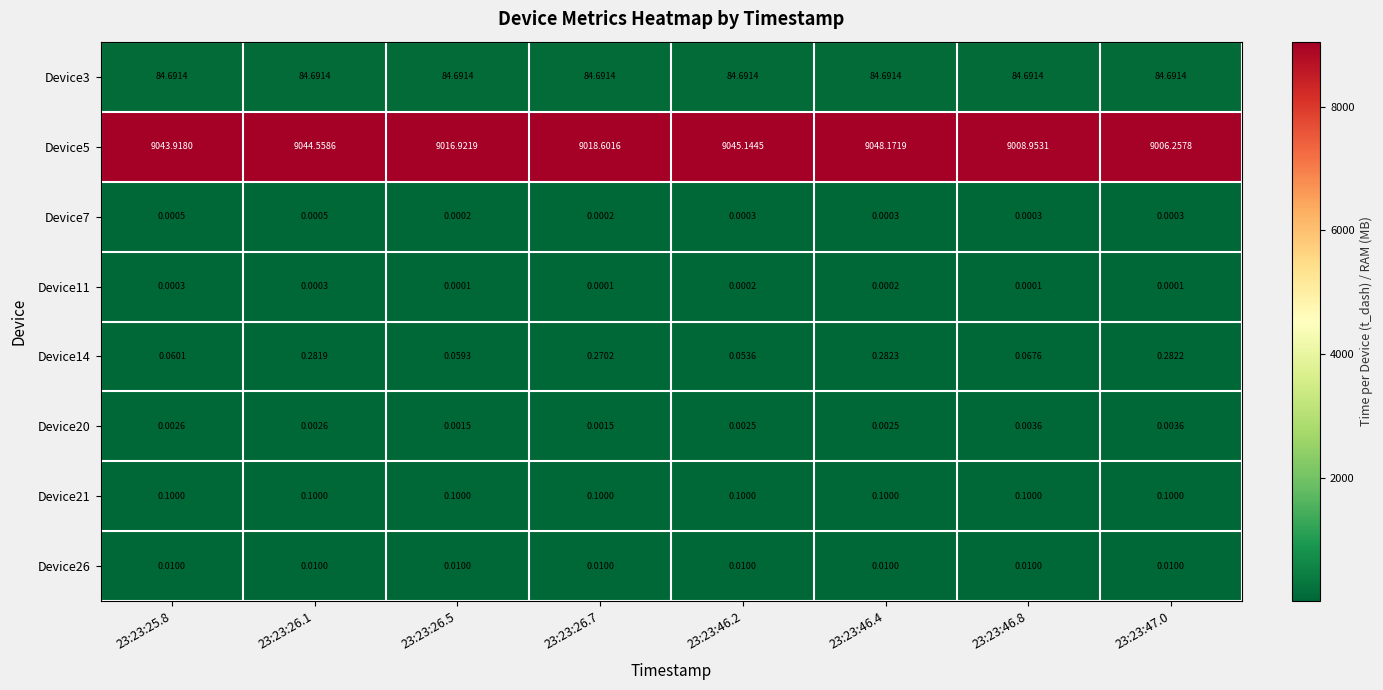

Is the value of Device21 at 23:23:25.8 greater than the value of Device3 at 23:23:46.4?

No